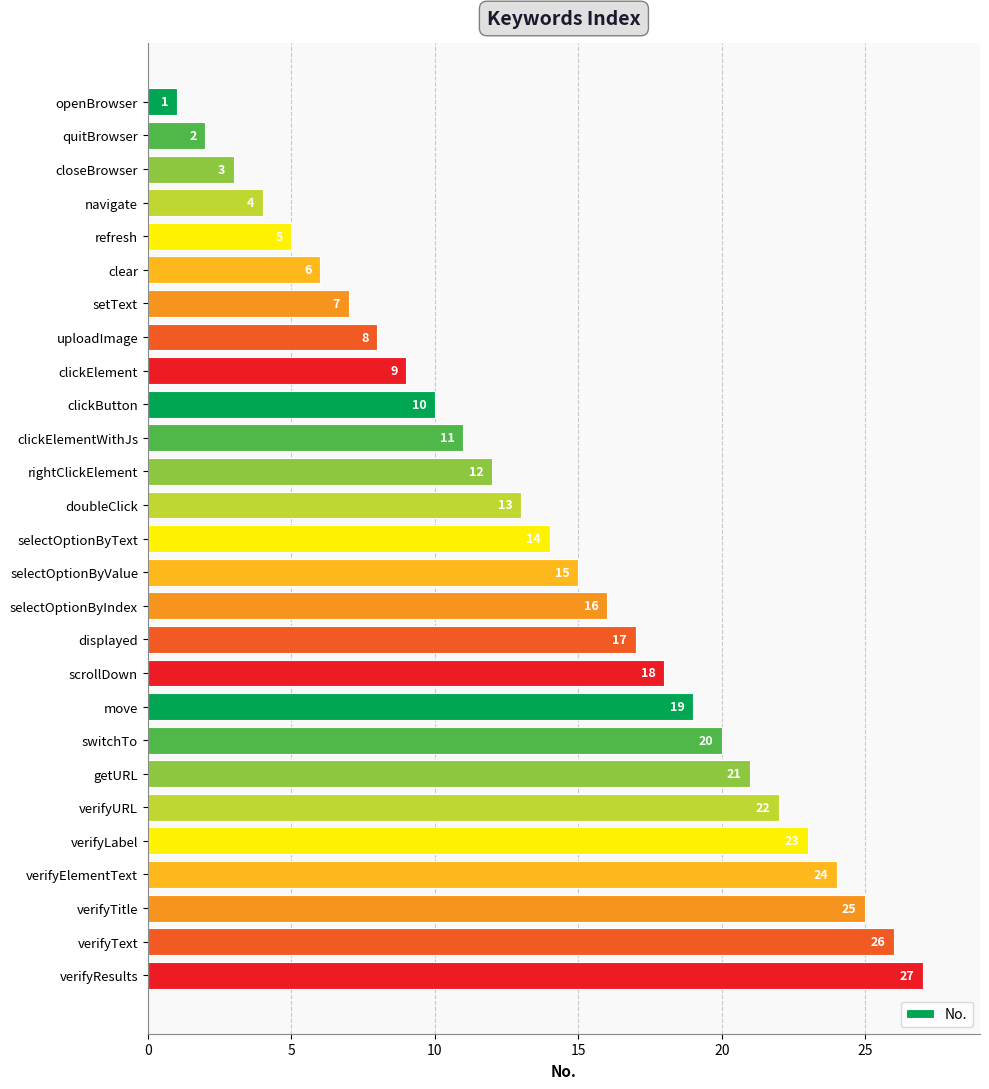

Rank the categories by value from lowest to highest.

openBrowser, quitBrowser, closeBrowser, navigate, refresh, clear, setText, uploadImage, clickElement, clickButton, clickElementWithJs, rightClickElement, doubleClick, selectOptionByText, selectOptionByValue, selectOptionByIndex, displayed, scrollDown, move, switchTo, getURL, verifyURL, verifyLabel, verifyElementText, verifyTitle, verifyText, verifyResults